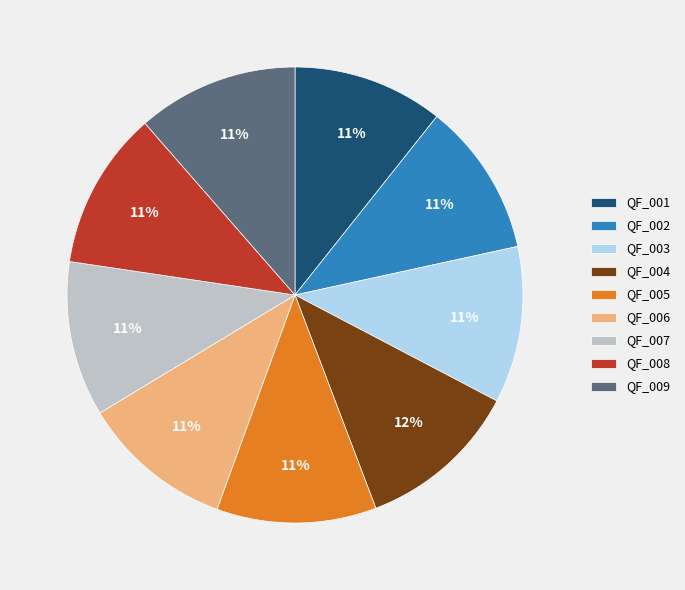

What is the ratio of the value at QF_005 to the value at QF_006?

1.0